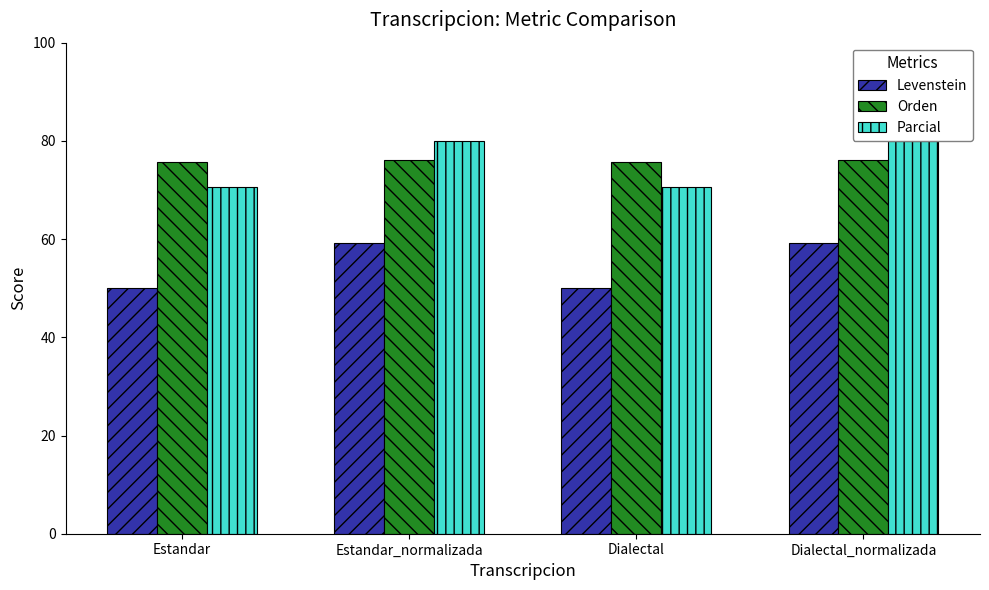

Read the Parcial value at Dialectal.

70.7